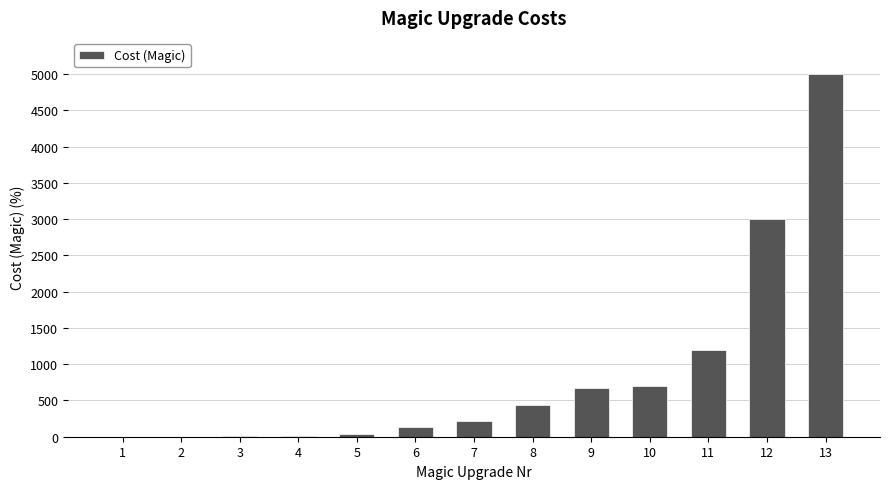

What is the sum of all values?

11426